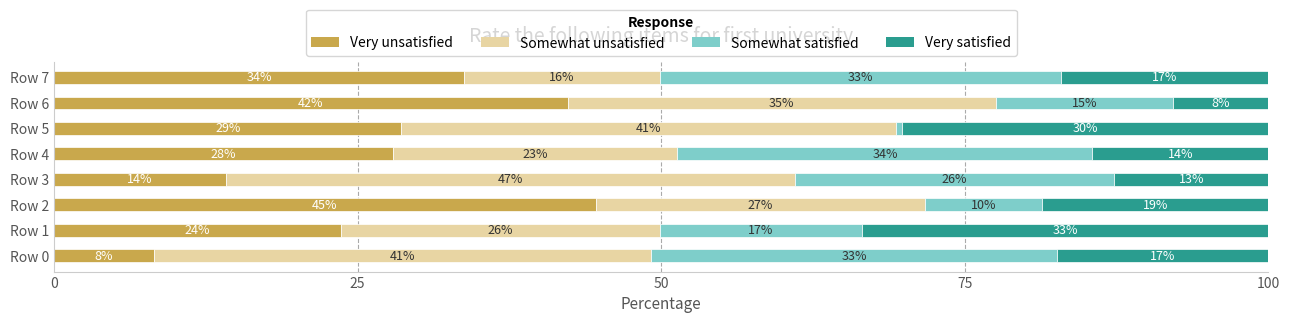

List the series in order of their overall mean, highest first.

Somewhat unsatisfied, Very unsatisfied, Somewhat satisfied, Very satisfied